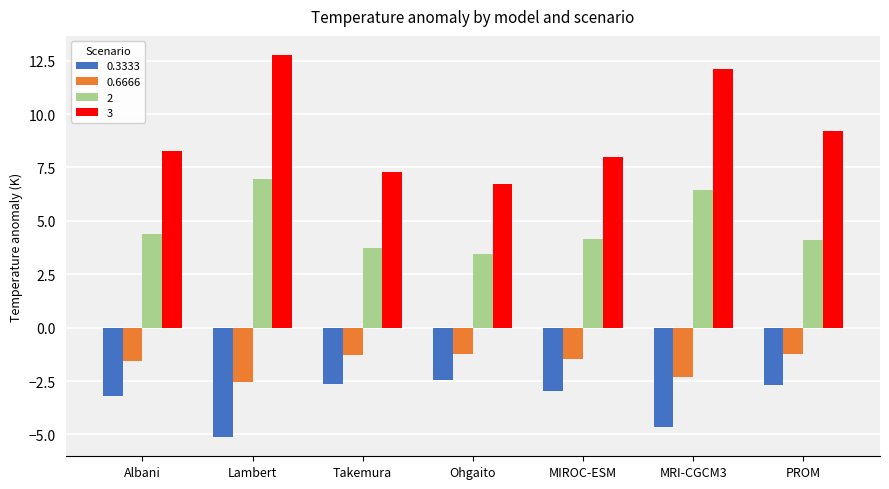

What is the total value across all series at MRI-CGCM3?

11.6